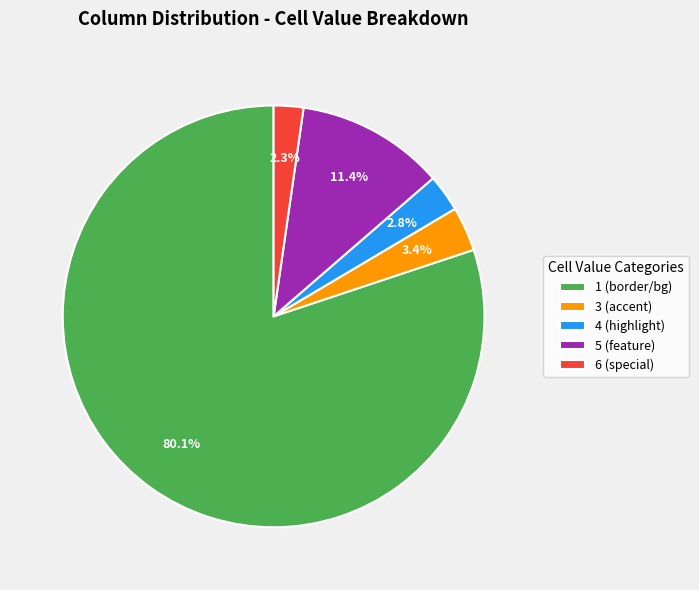

Rank the categories by value from highest to lowest.

1 (border/bg), 5 (feature), 3 (accent), 4 (highlight), 6 (special)